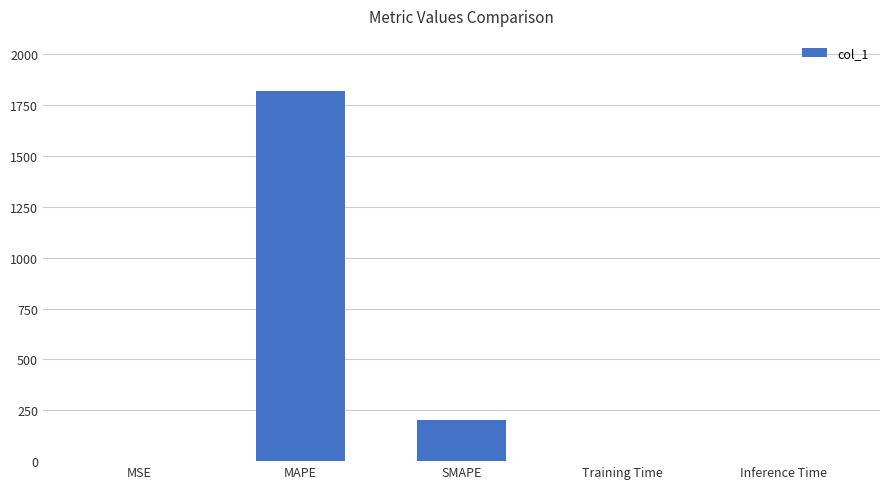

Which has a higher value, MAPE or Inference Time?

MAPE